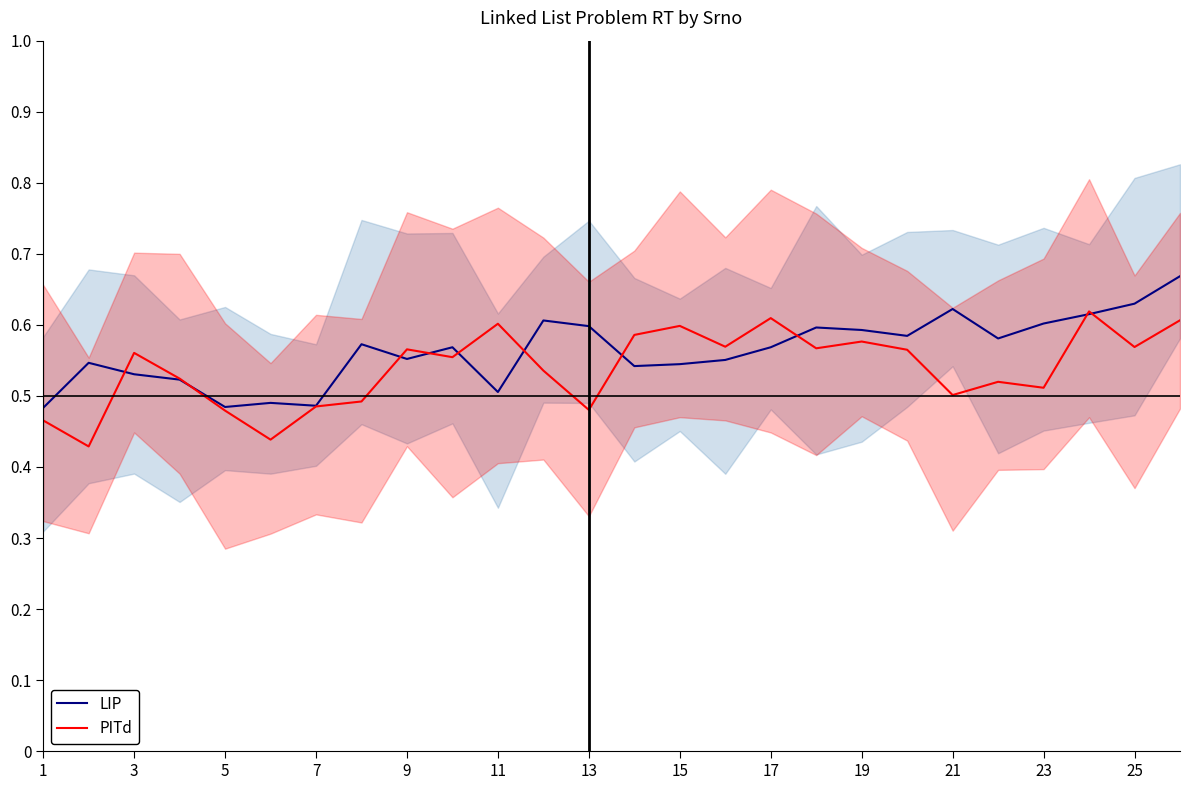

How many interior local valleys does the PITd series have?

9